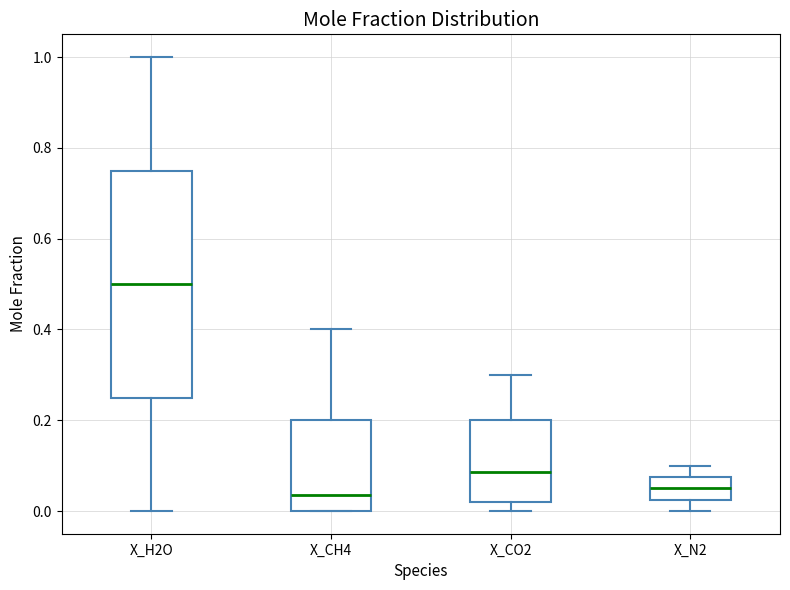

Reading left to right, read every box against the y-axis: the position of its median line, the range the box covers, and the ends of its whiskers. The values are not printed on the chart, so give them approximately, as read against the axis.

X_H2O: median 0.50, box 0.26 to 0.76, whiskers 0.00 to 1.00
X_CH4: median 0.04, box 0.00 to 0.20, whiskers 0.00 to 0.40
X_CO2: median 0.08, box 0.02 to 0.20, whiskers 0.00 to 0.30
X_N2: median 0.06, box 0.02 to 0.08, whiskers 0.00 to 0.10